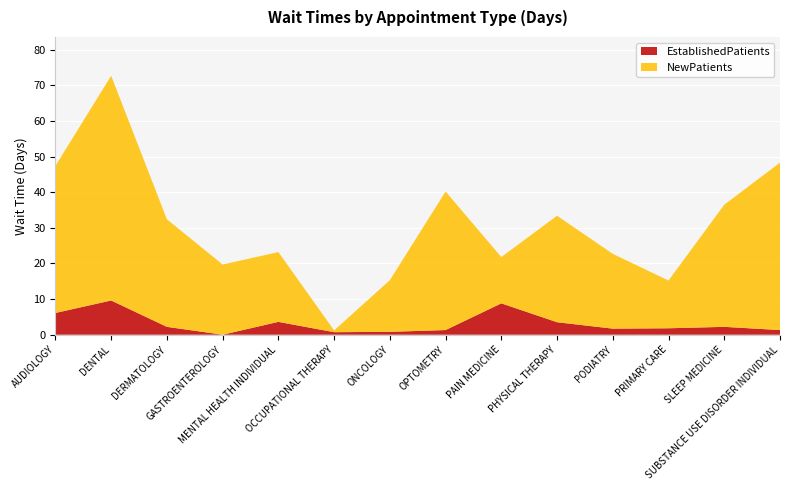

Reading left to right, extract all data points from this chart.

EstablishedPatients: 6.1	9.6	2.2	0.0	3.6	0.7	0.8	1.3	8.8	3.5	1.7	1.8	2.2	1.3
NewPatients: 41.3	63.1	30.2	19.7	19.6	0.5	14.5	38.9	13.0	29.9	21.0	13.4	34.3	47.0